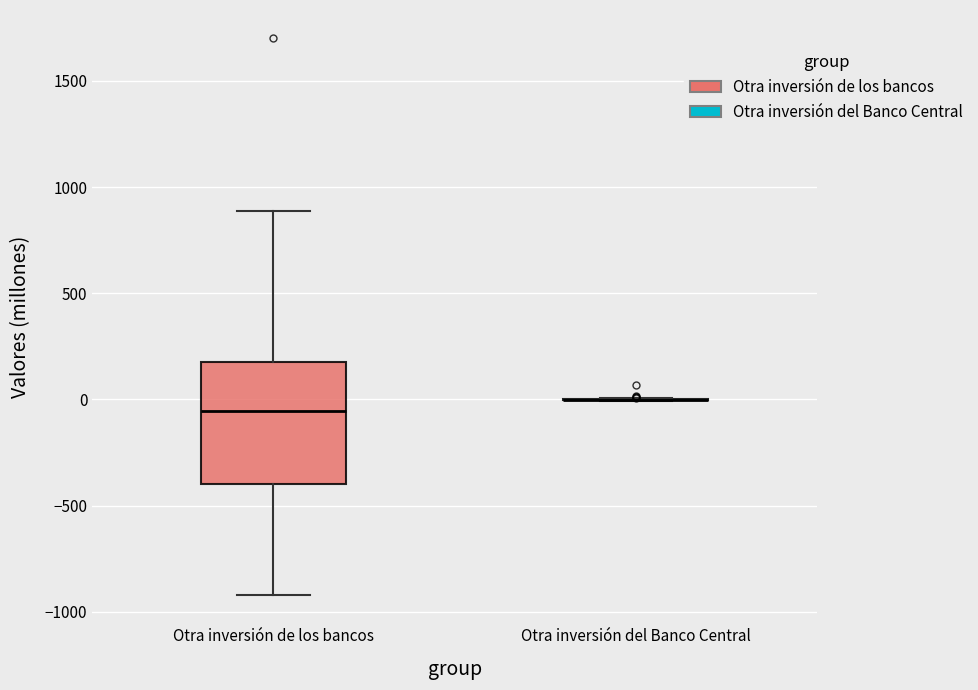

Which box is the tallest, from its lower edge to its upper edge?

Otra inversión de los bancos